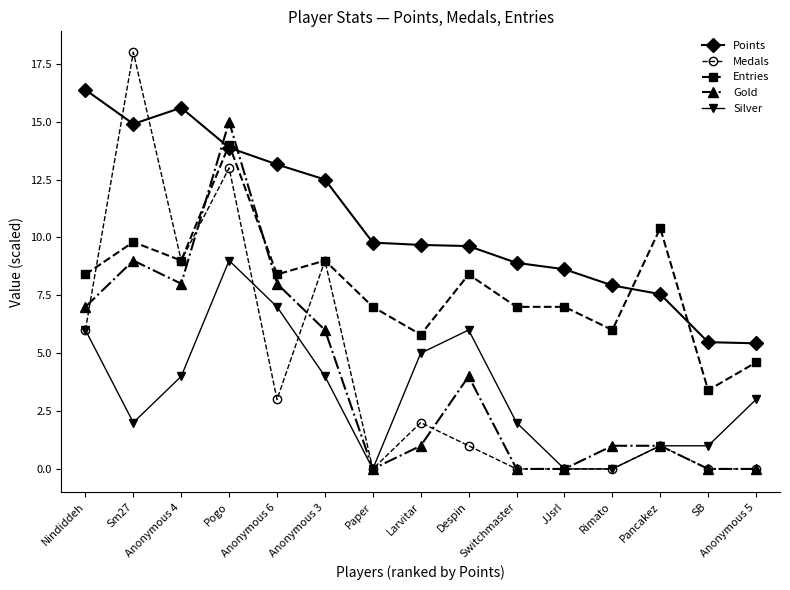

Which series has the largest total across all categories?

Points